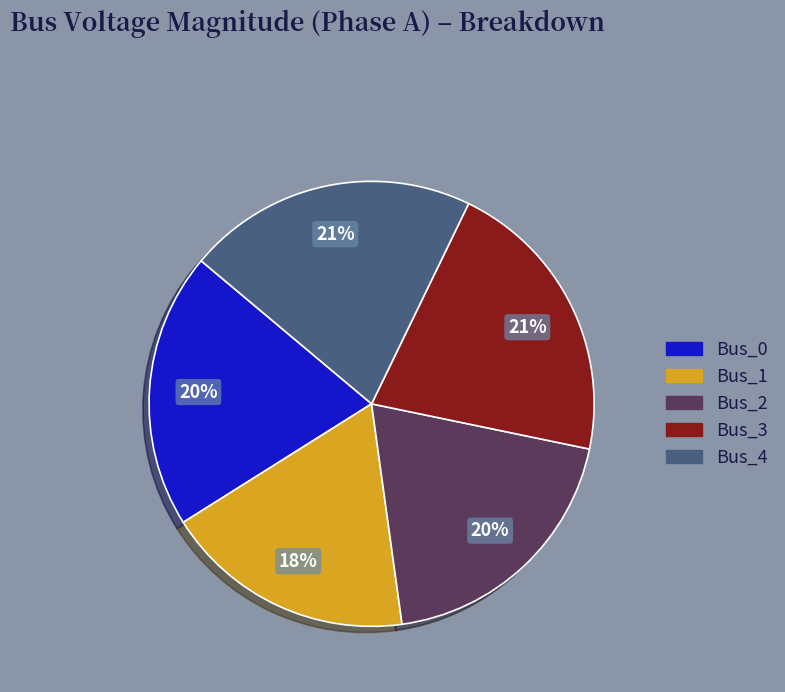

Which has a higher value, Bus_4 or Bus_2?

Bus_4